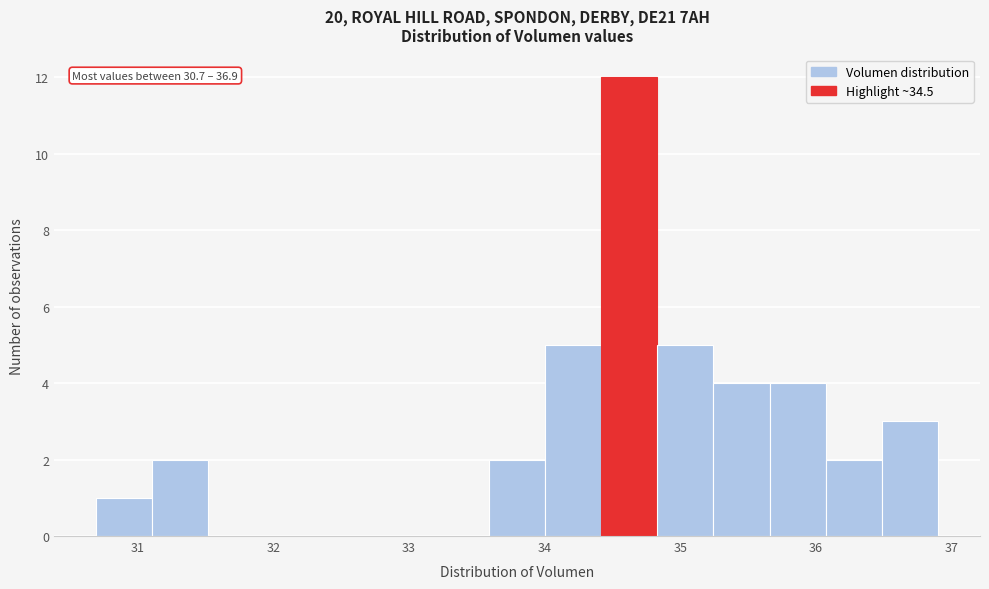

Which range on the x-axis has the tallest bar?

34.4 to 34.8